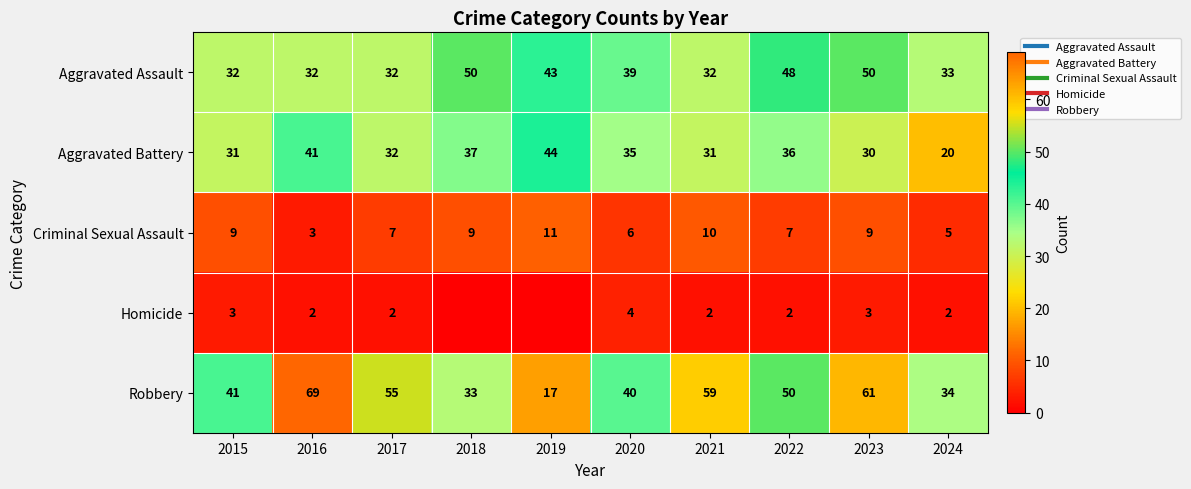

What is the sum of all Criminal Sexual Assault values?

76